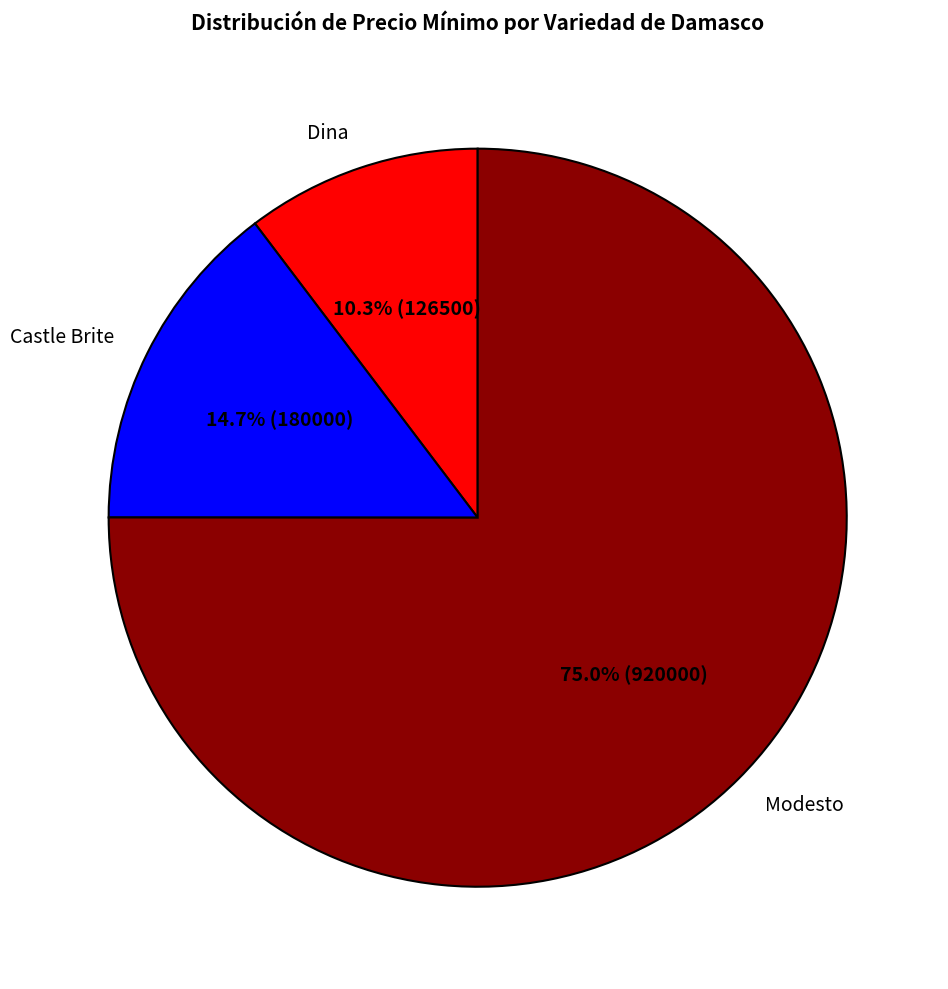

Which slice is the largest?

Modesto